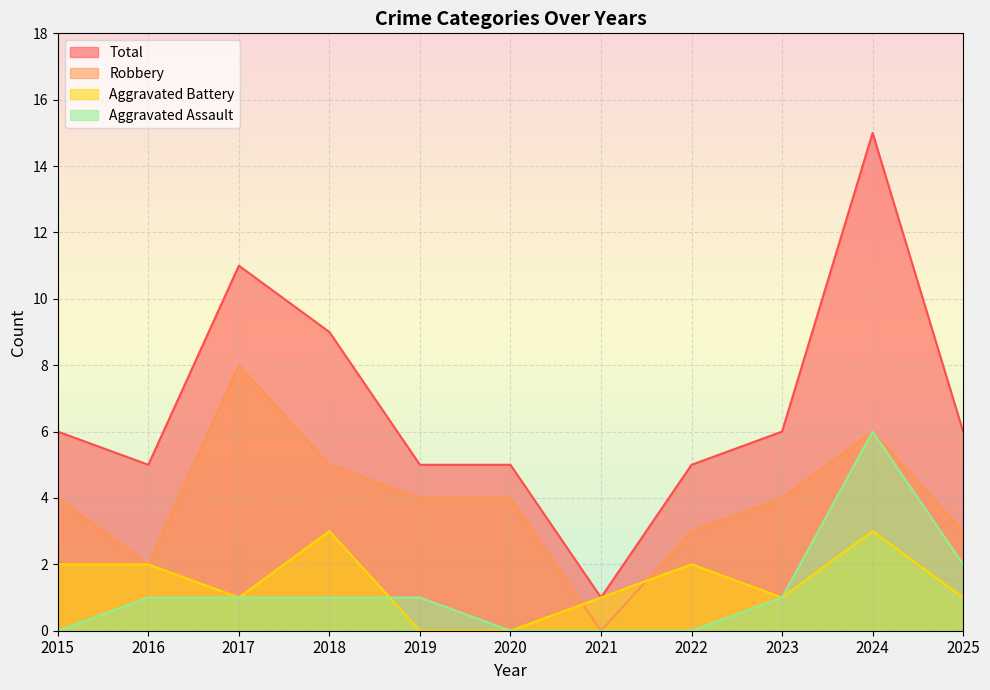

Read the Total value at 2015, to the nearest 10.

10